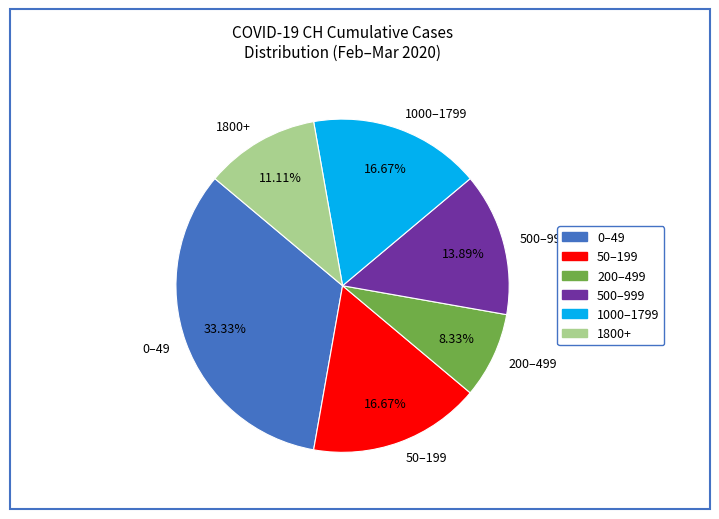

How many slices are in this pie chart?

6